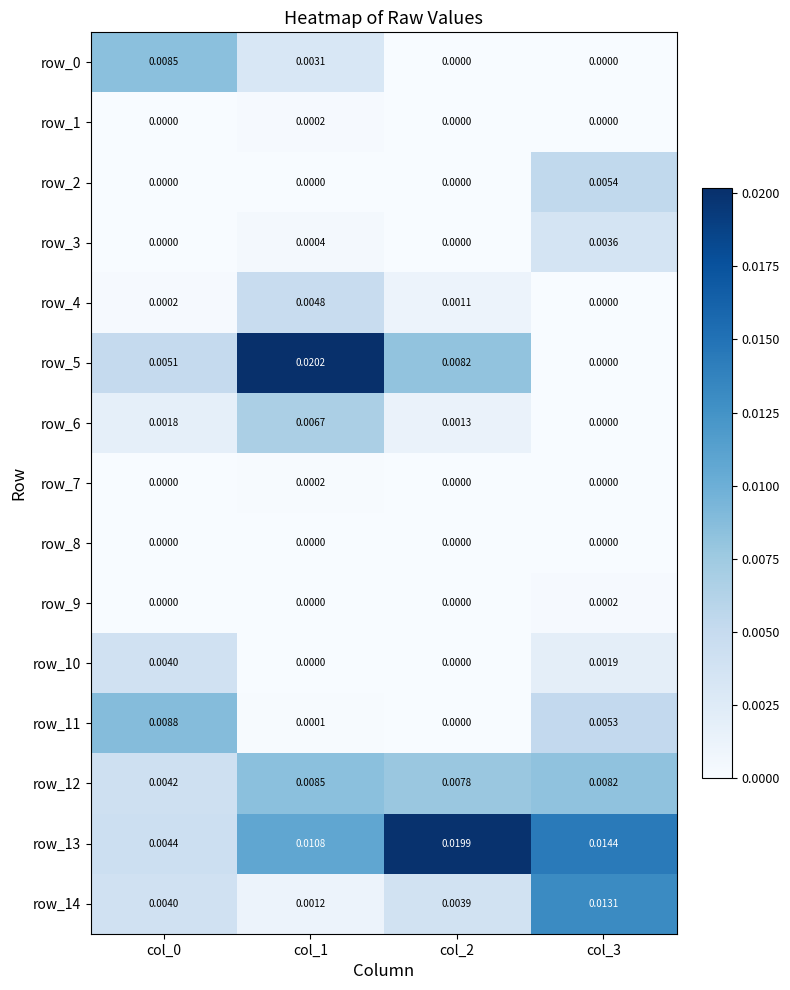

Is the value of row_12 at col_2 greater than the value of row_9 at col_2?

Yes